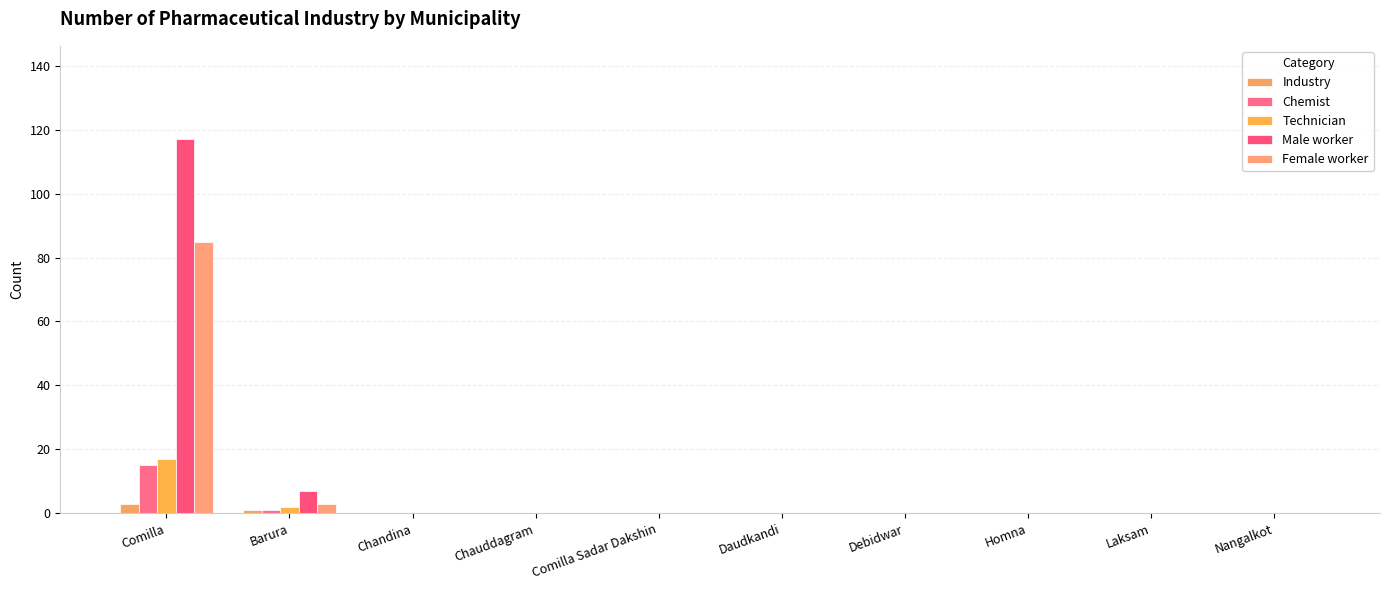

True or false: Chemist has a value of 21 at Comilla.

False